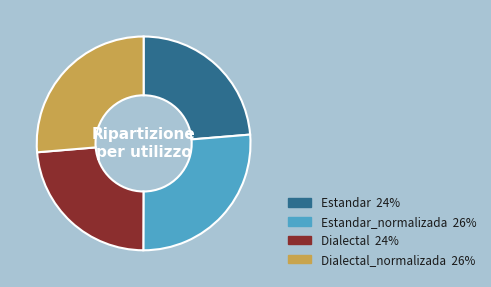

How many segments does this pie chart have?

4